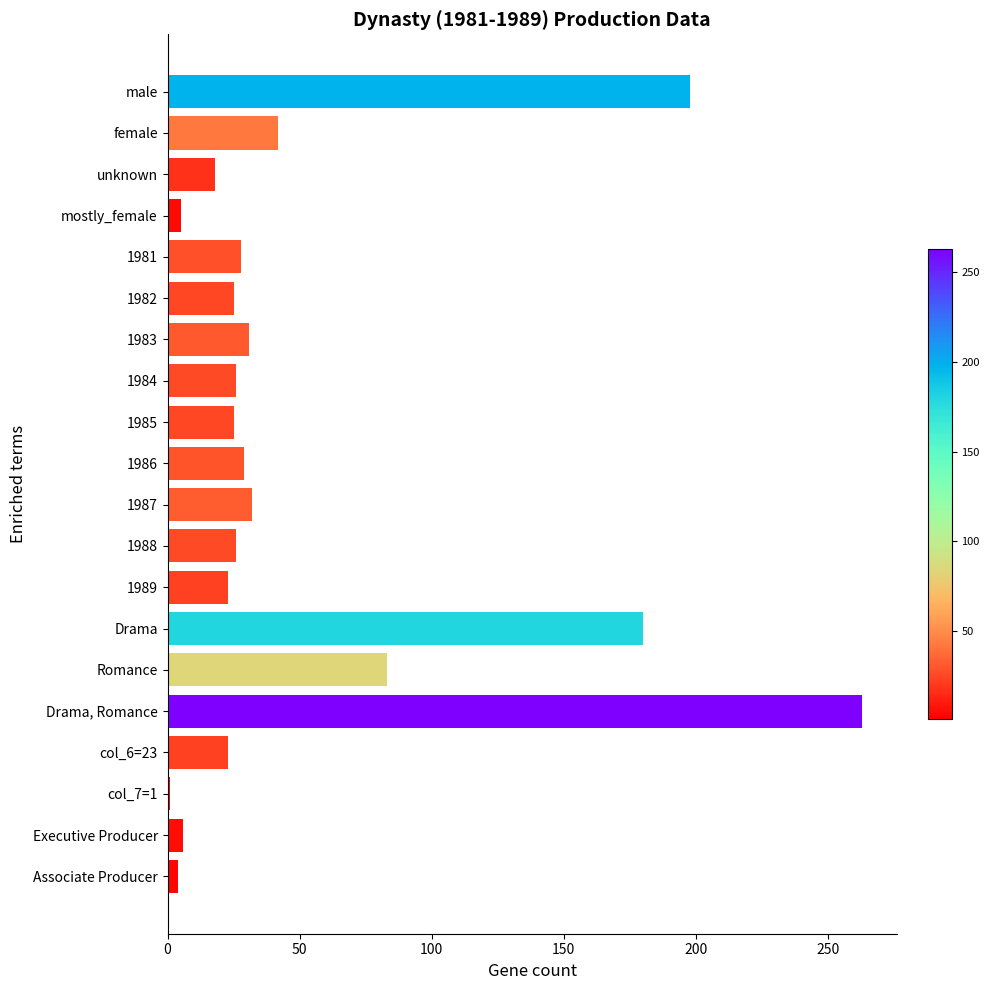

Is it true that the value at female is 10?

False